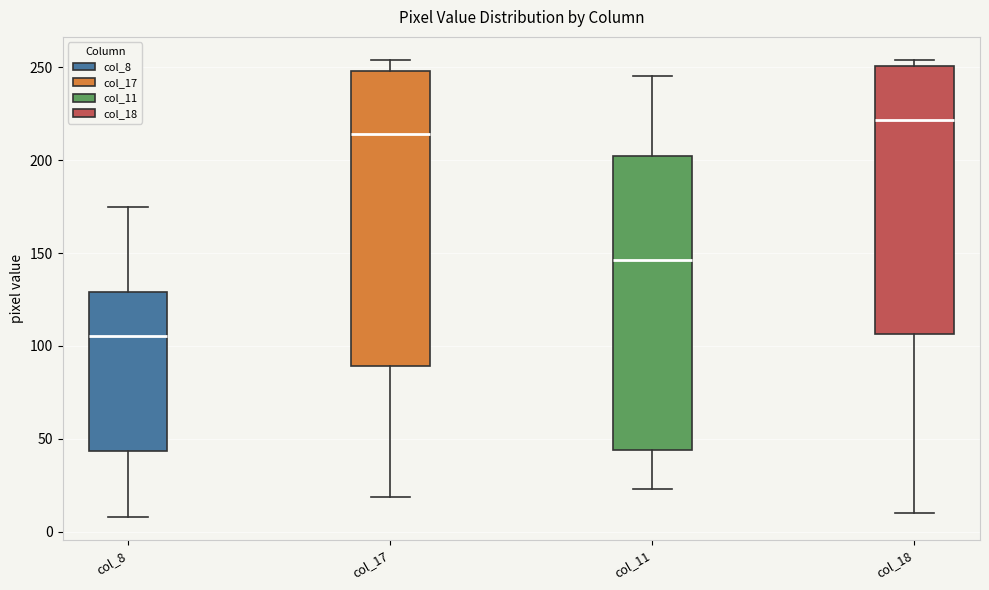

Reading left to right, read every box against the y-axis: the position of its median line, the range the box covers, and the ends of its whiskers. The values are not printed on the chart, so give them approximately, as read against the axis.

col_8: median 105, box 45 to 130, whiskers 10 to 175
col_17: median 215, box 90 to 250, whiskers 20 to 255
col_11: median 145, box 45 to 200, whiskers 25 to 245
col_18: median 220, box 105 to 250, whiskers 10 to 255